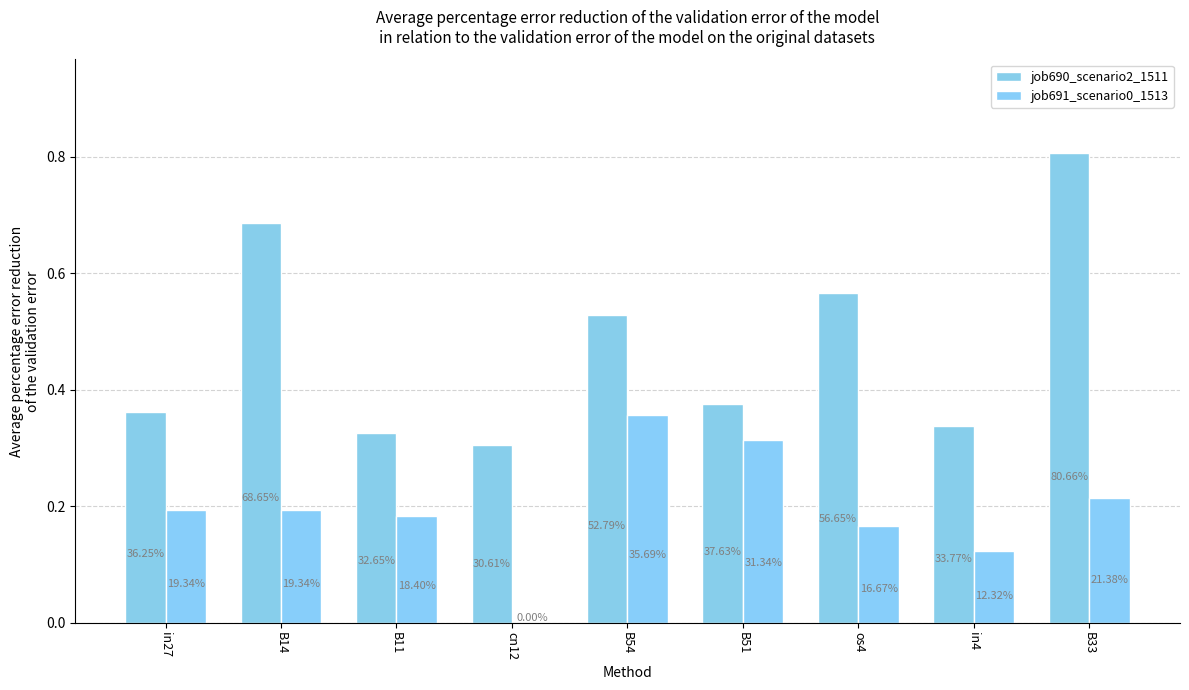

What are all the series names shown in the legend?

job690_scenario2_1511, job691_scenario0_1513